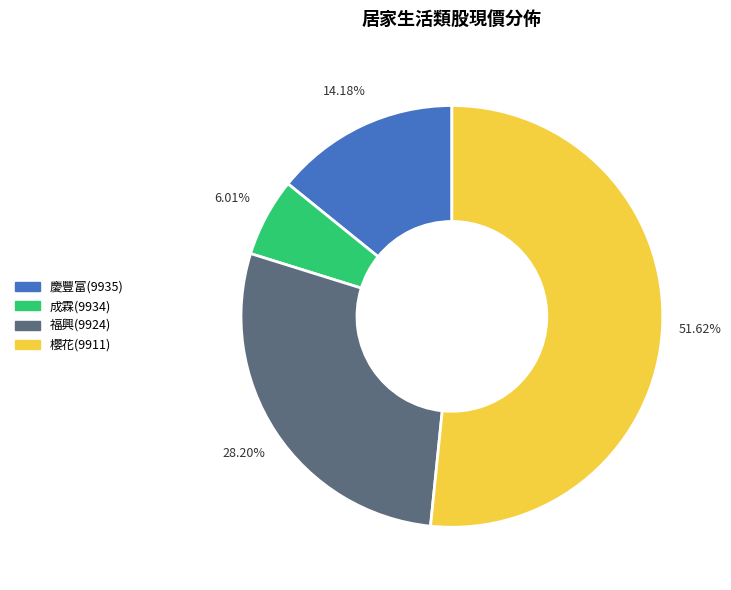

How many segments does this pie chart have?

4